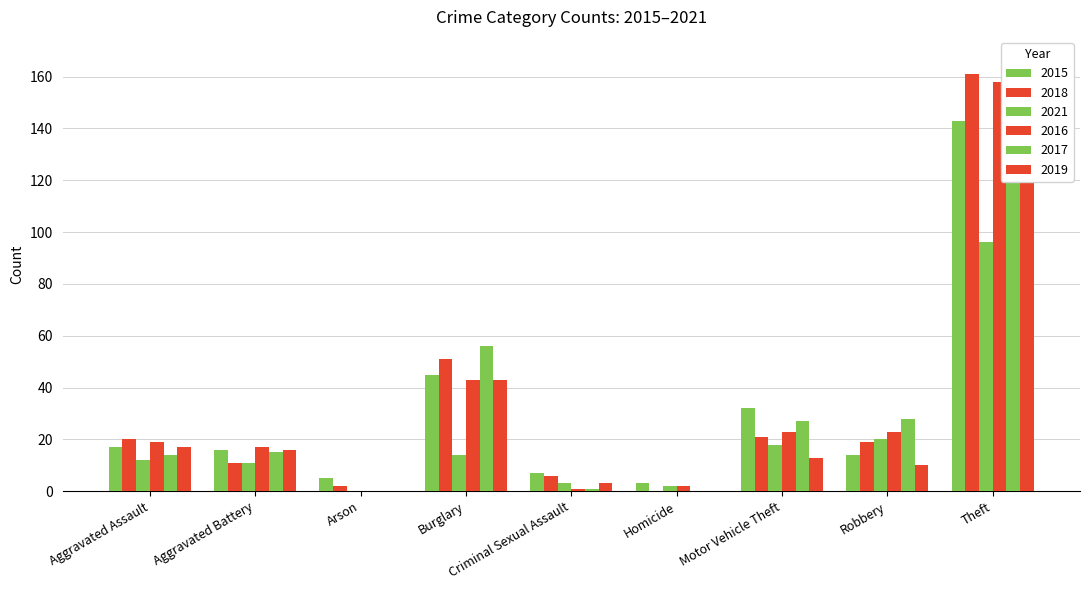

How many distinct data groups are displayed?

6